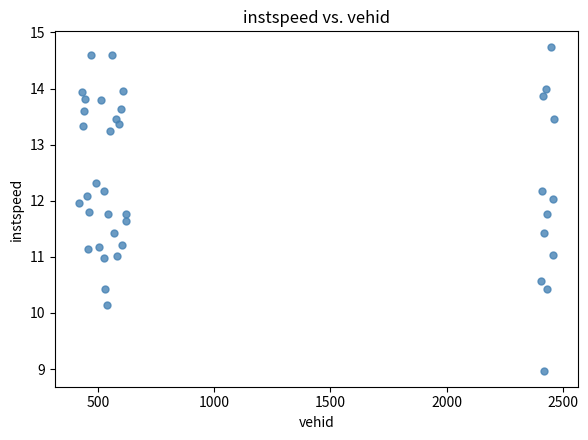

What is the range of X values (max minus min)?

2046.0